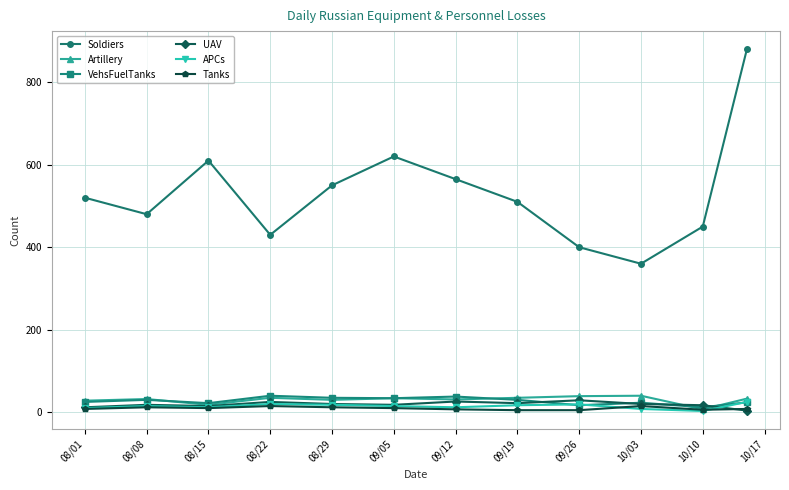

Which series has the largest total across all categories?

Soldiers